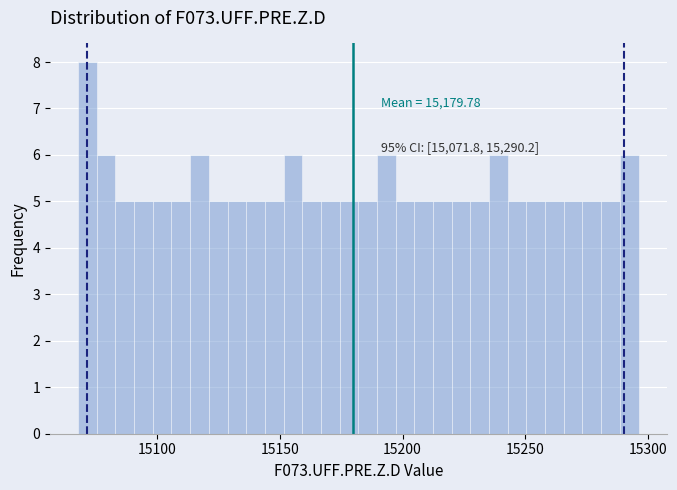

Around what value on the x-axis is the tallest bar? Give the approximate position of its centre, as read against the axis.

15070